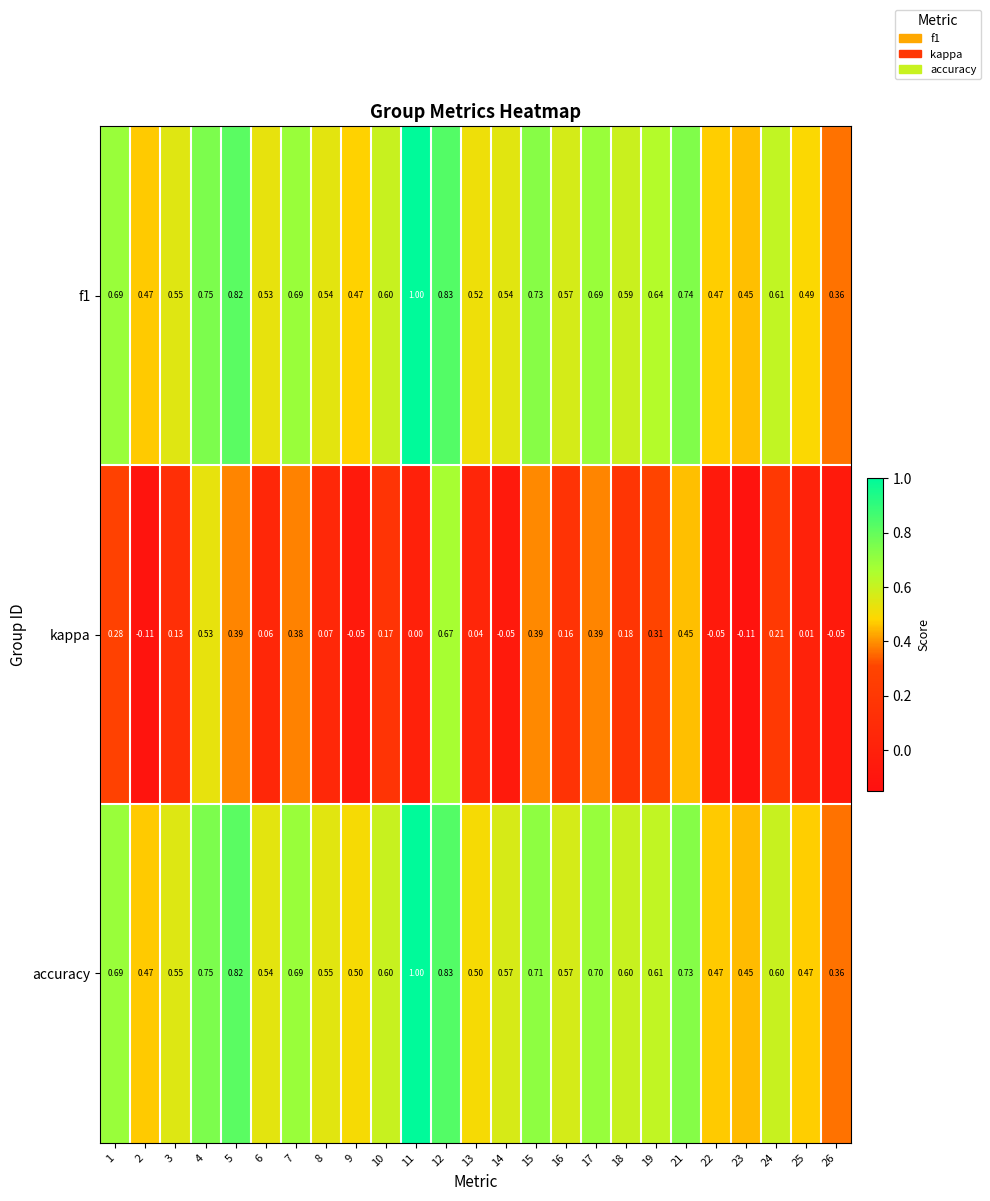

Is the value of accuracy at 17 greater than the value of f1 at 18?

Yes